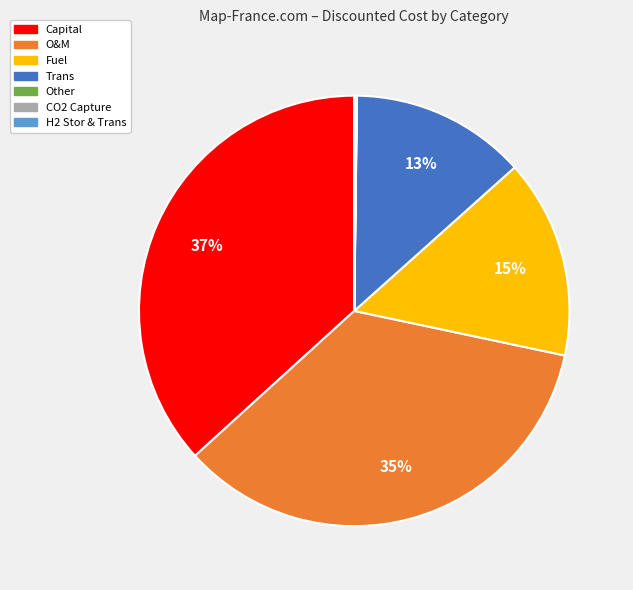

To the nearest percent, what is the average slice percentage?

14%